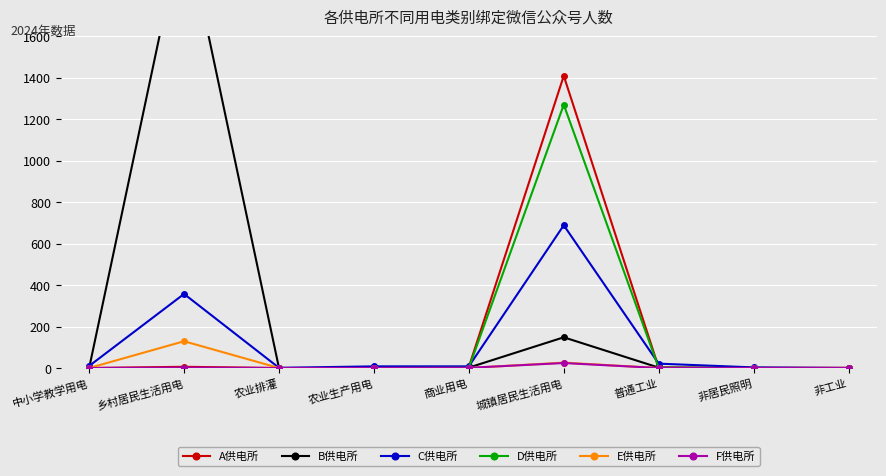

In D供电所, how many points are higher than both neighbors (excluding endpoints)?

1